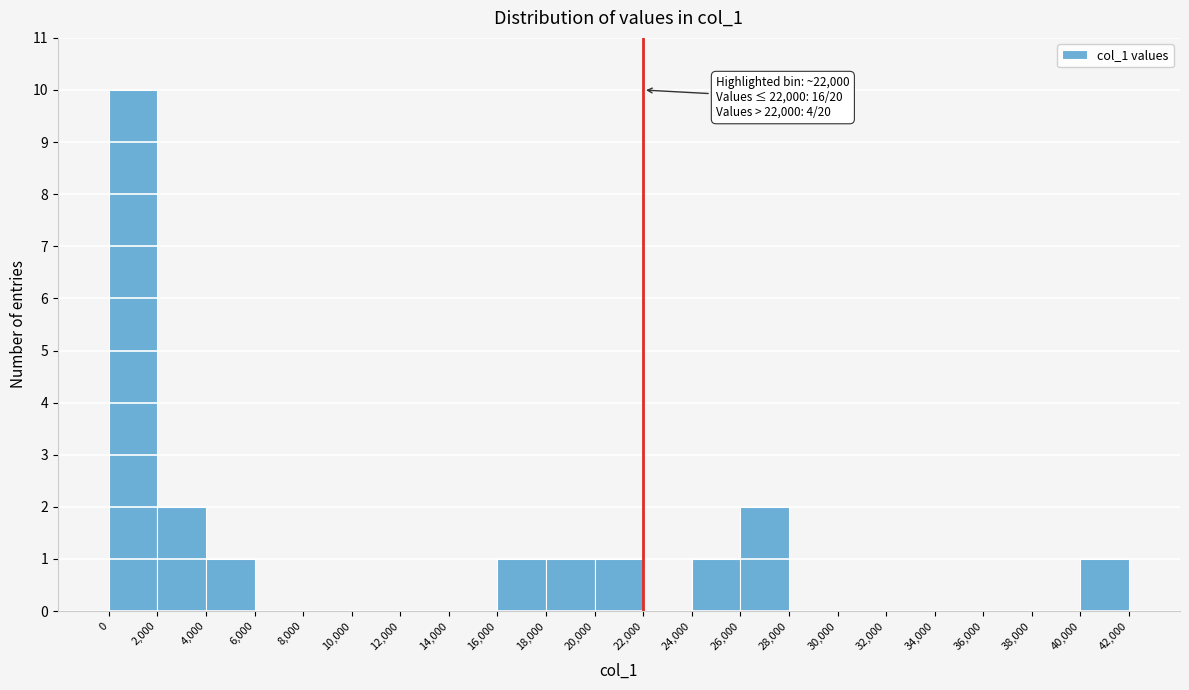

Over which range of the x-axis is the bar tallest?

0 to 2,000